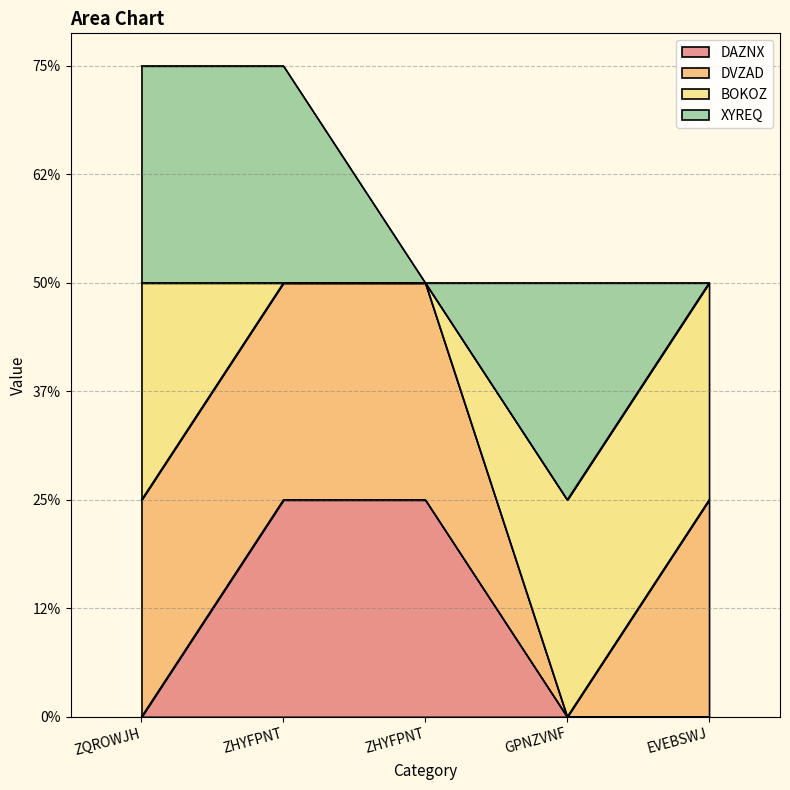

What is the sum of all DAZNX values?

2